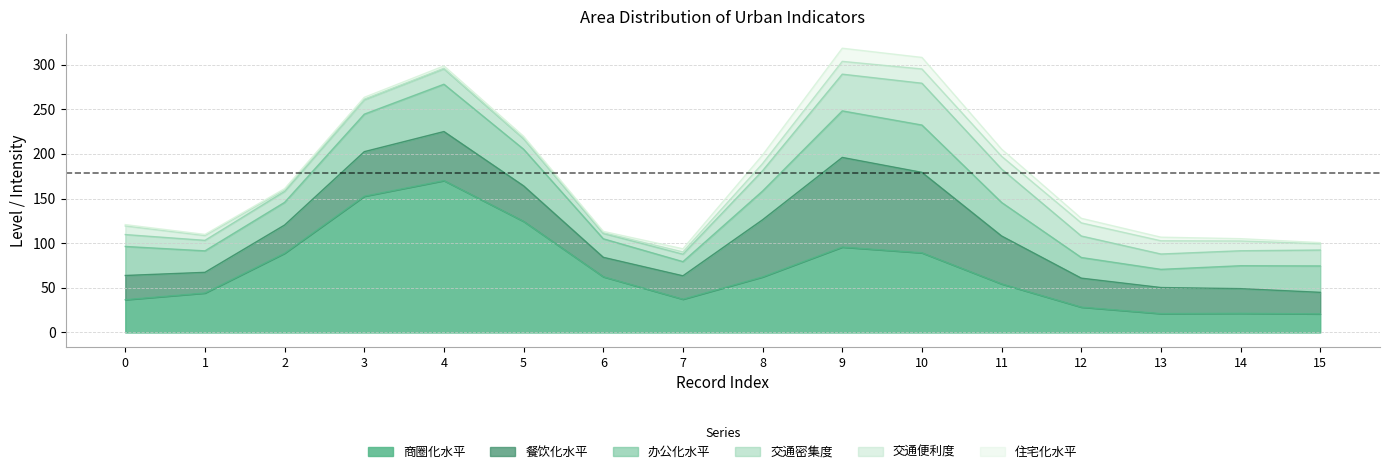

What is the lowest value of the 商圈化水平 series?

20.8